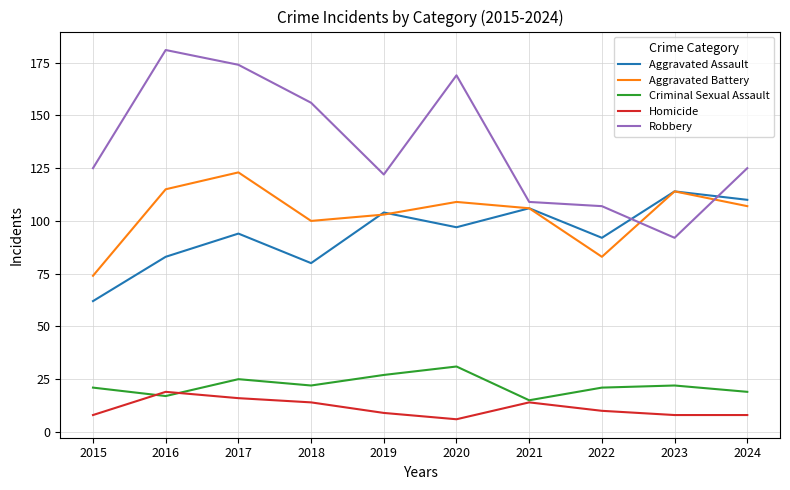

The Homicide series shows 10 at 2022. True or false?

True